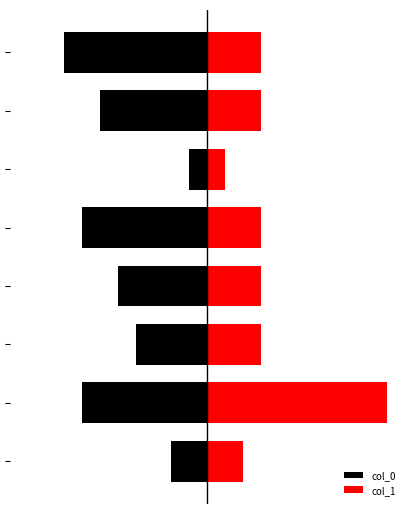

At which category is the sum across all series the highest?

1